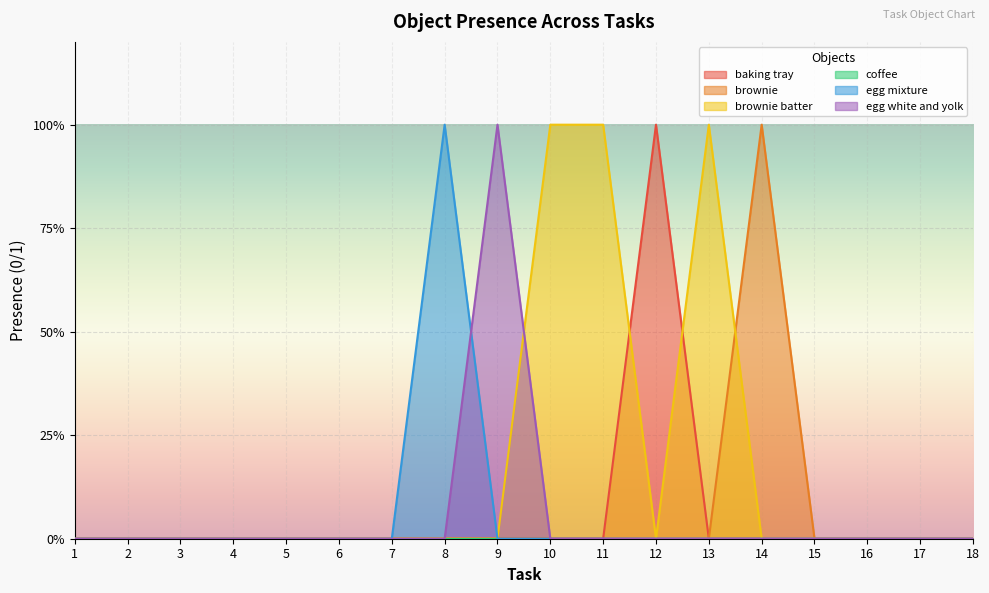

Count the number of categories in the chart.

18